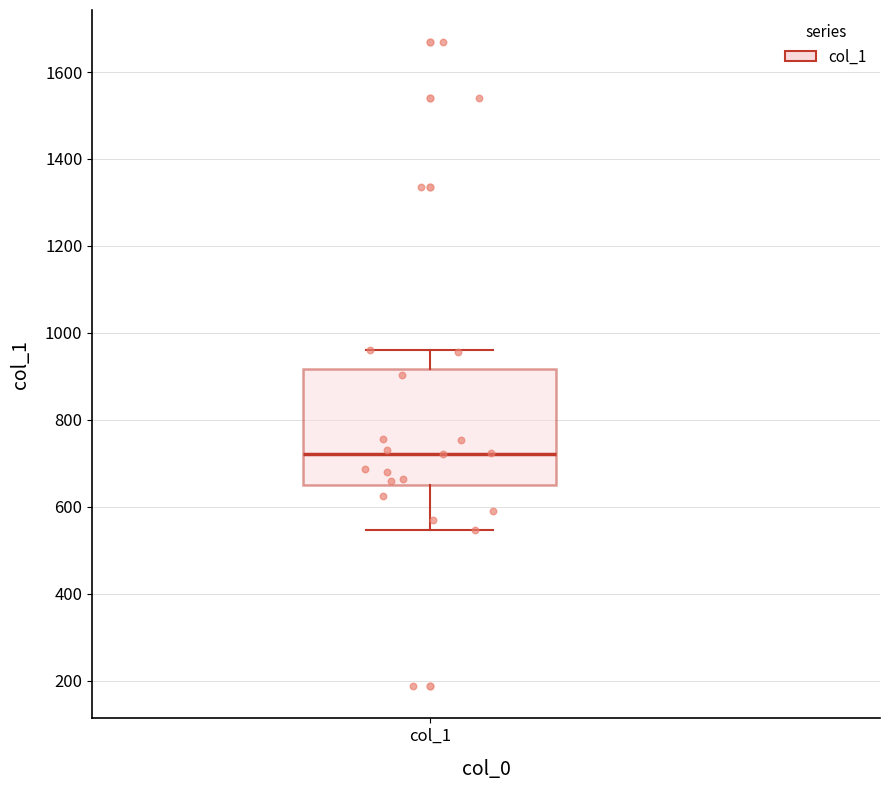

Where is the lower edge of the box for col_1 on the y-axis? The values are not printed on the chart, so give them approximately, as read against the axis.

660